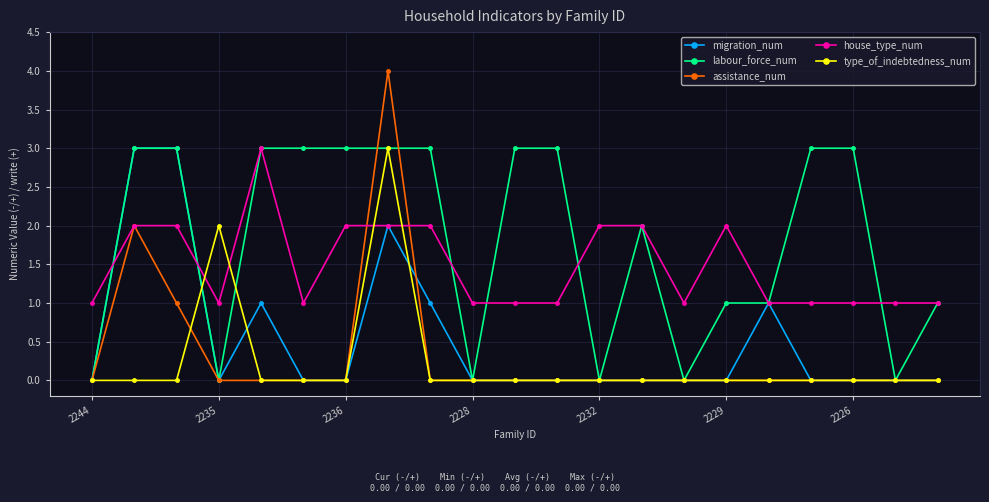

How many times do type_of_indebtedness_num and house_type_num cross each other?

4